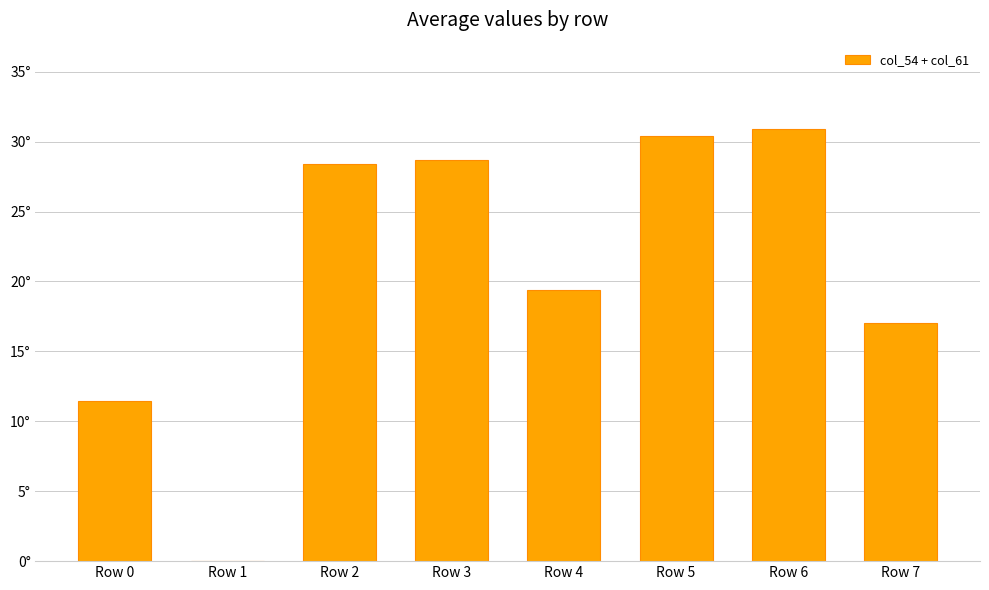

Between Row 3 and Row 1, which is larger?

Row 3